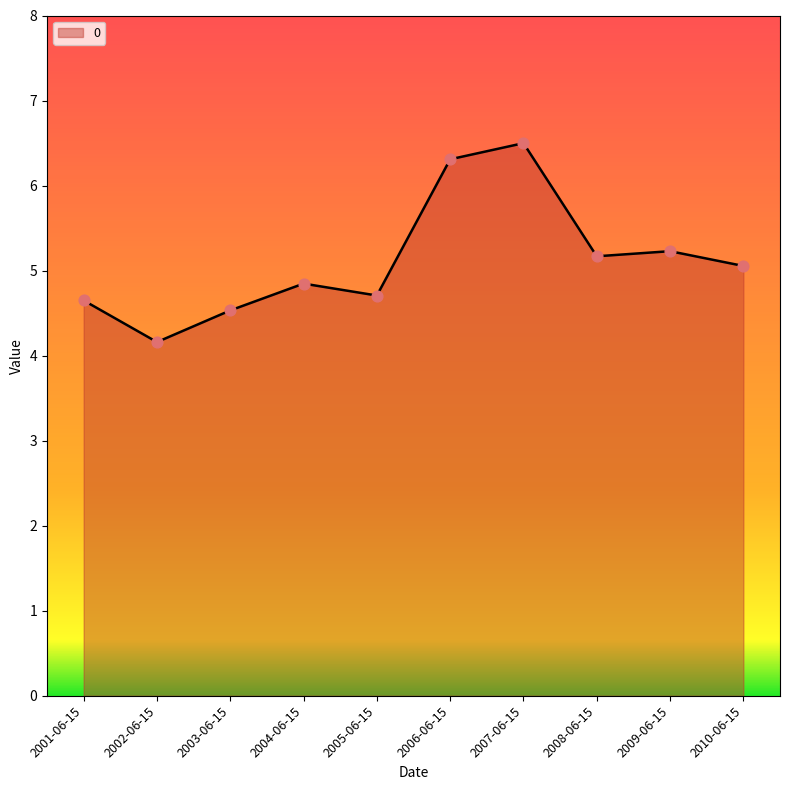

What is the ratio of the value at 2008-06-15 to the value at 2005-06-15?

1.1